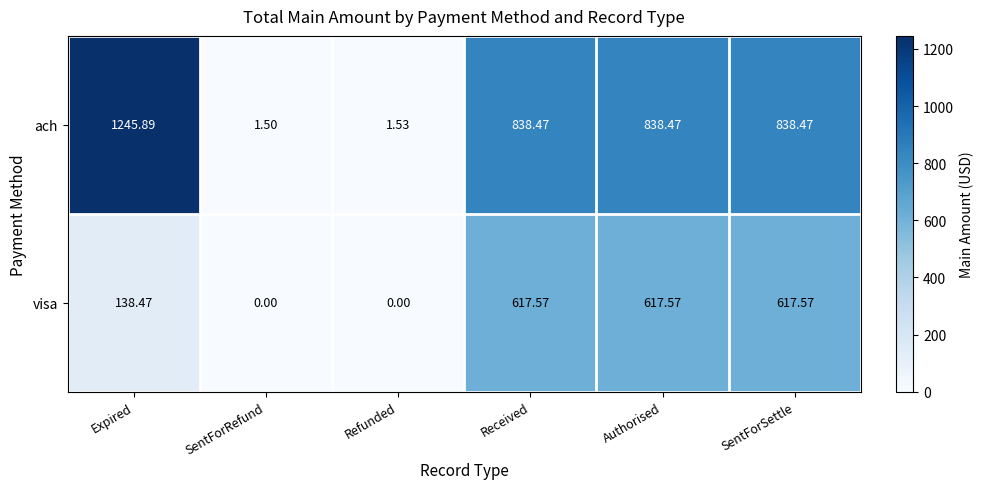

Is the value of visa at Authorised greater than the value of ach at Authorised?

No